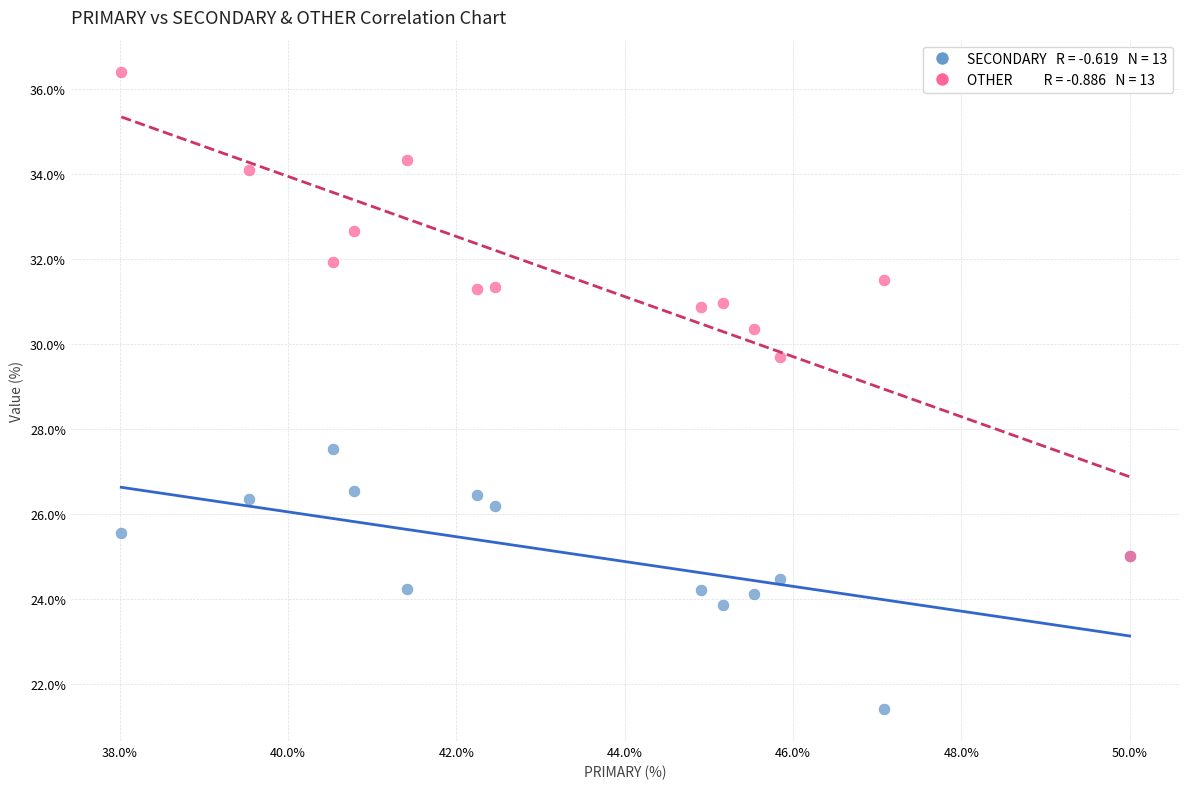

Across all series, what Y value is closest to 28?

27.5